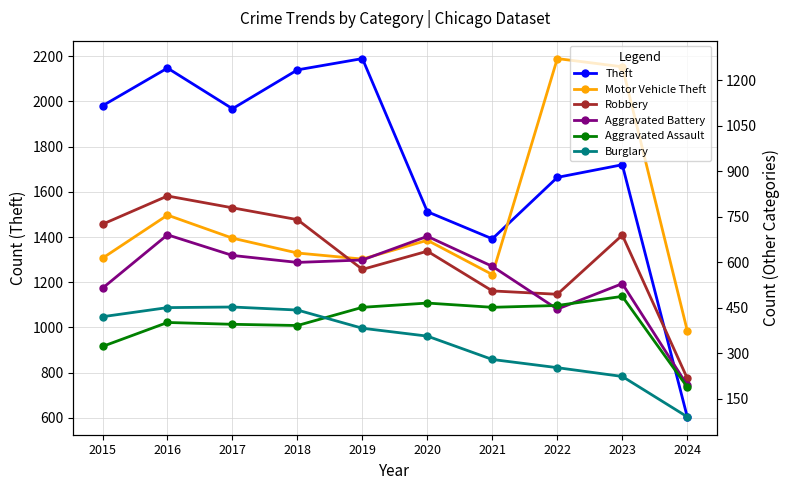

Reading right to left, what are all the values shown in this chart?

Theft: 604	1720	1664	1392	1512	2190	2140	1968	2148	1981
Motor Vehicle Theft: 375	1245	1272	560	673	611	631	680	756	614
Robbery: 218	690	495	506	637	577	741	780	819	726
Aggravated Battery: 195	530	446	587	686	608	600	623	691	515
Aggravated Assault: 189	488	458	452	466	452	392	396	402	323
Burglary: 91	224	253	280	357	383	443	453	451	421